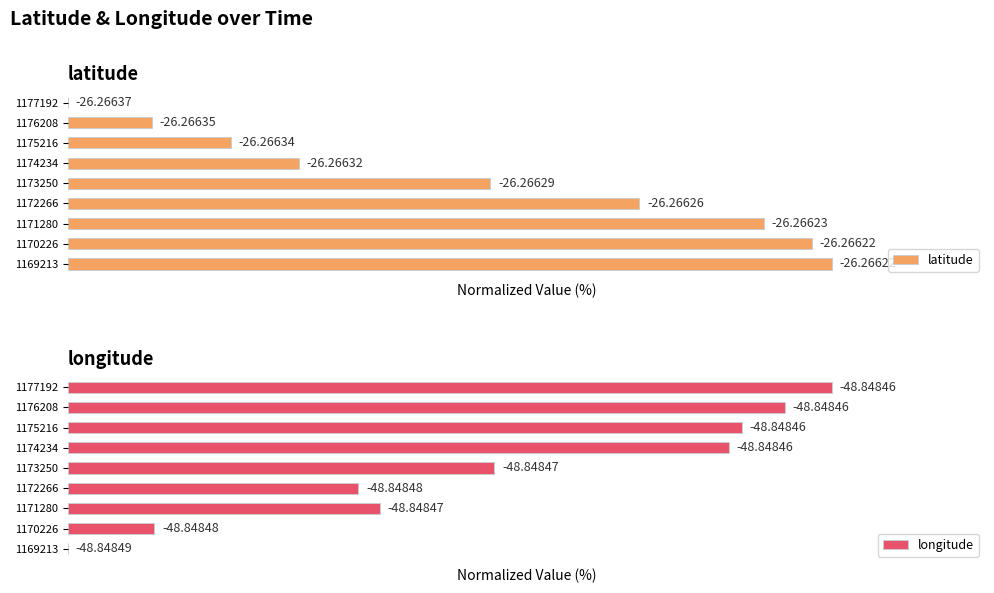

How many data points in longitude are above 55?

5